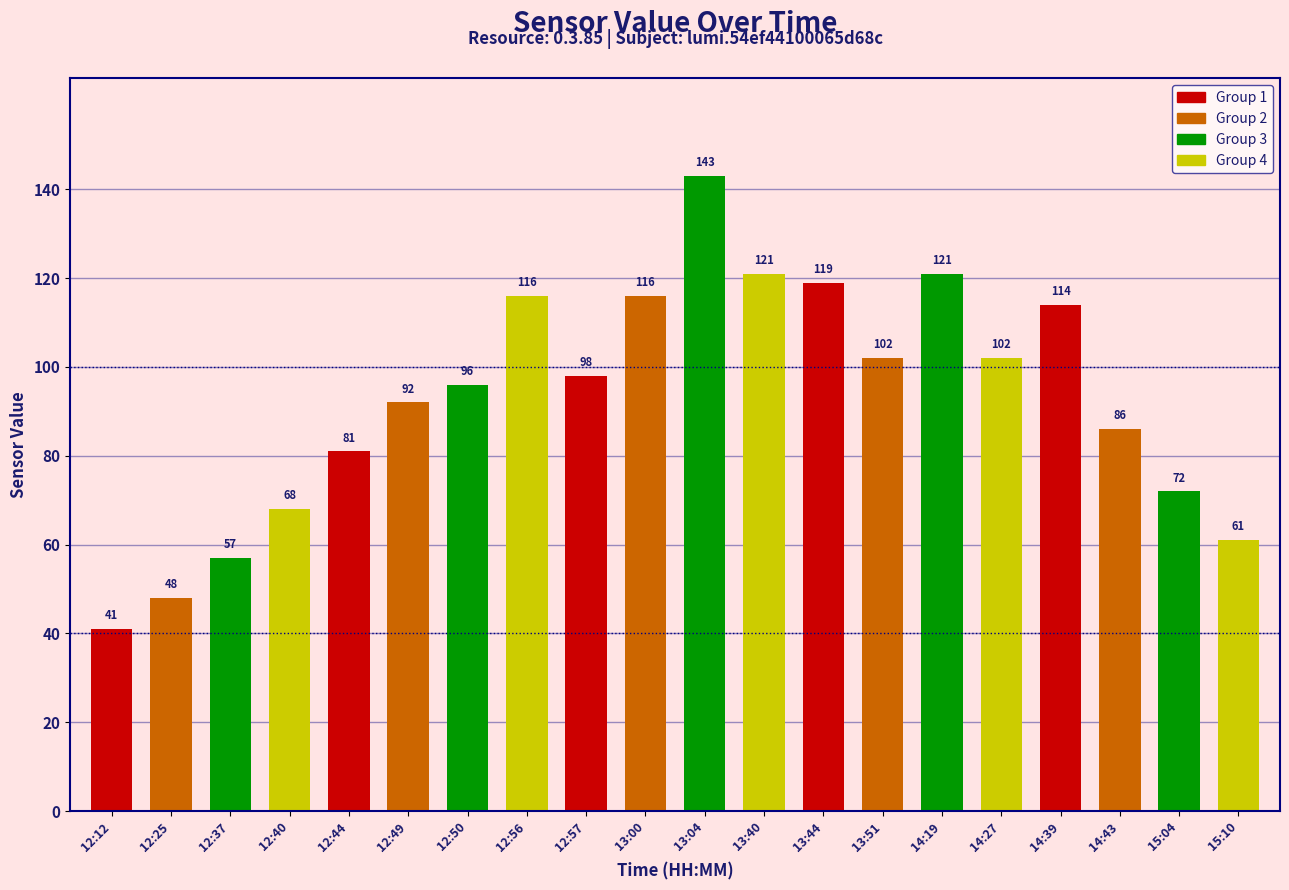

Are the bars horizontal?

No